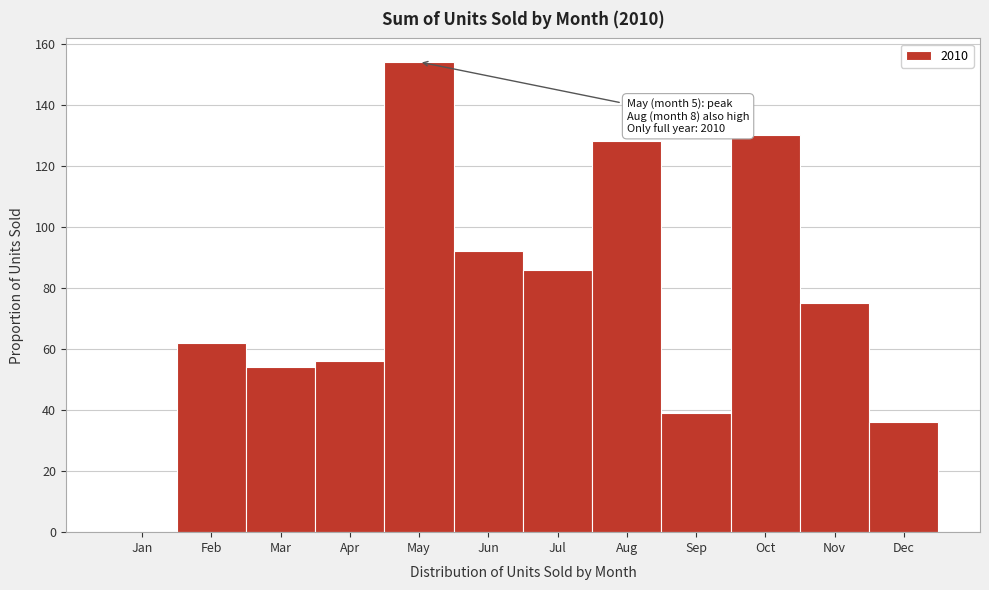

Reading left to right, list all the values displayed in this chart.

Jan=0	Feb=62	Mar=54	Apr=56	May=154	Jun=92	Jul=86	Aug=128	Sep=39	Oct=130	Nov=75	Dec=36